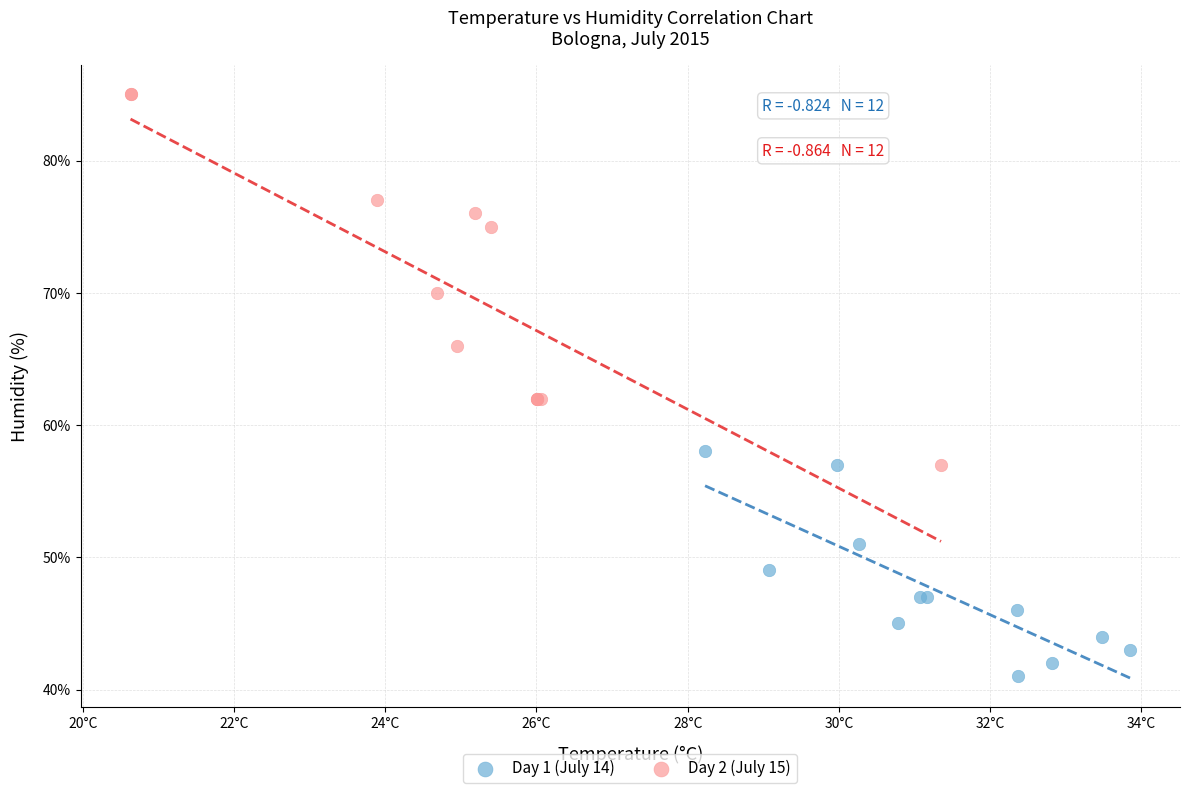

Which series reaches the maximum Y coordinate?

Day 2 (July 15)